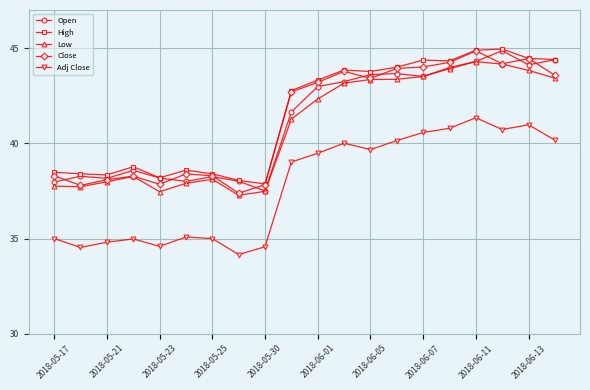

What is the value of the Close point at the 7th from the left?

38.3